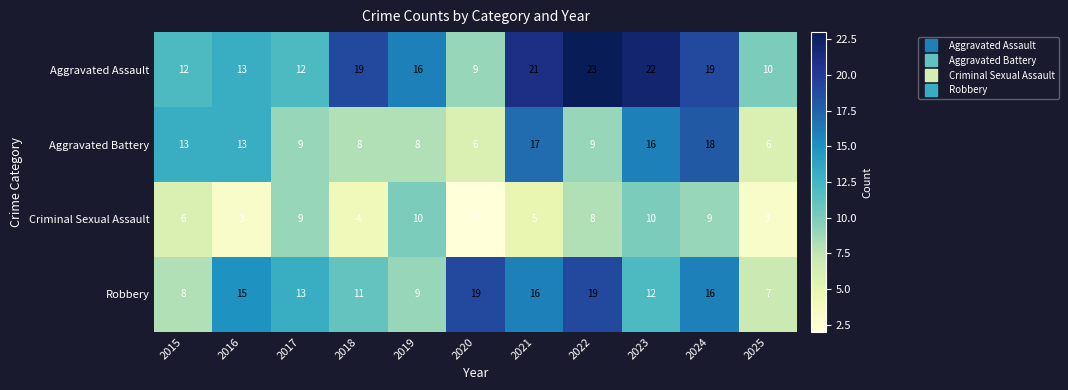

The Robbery series shows 19 at 2022. True or false?

True